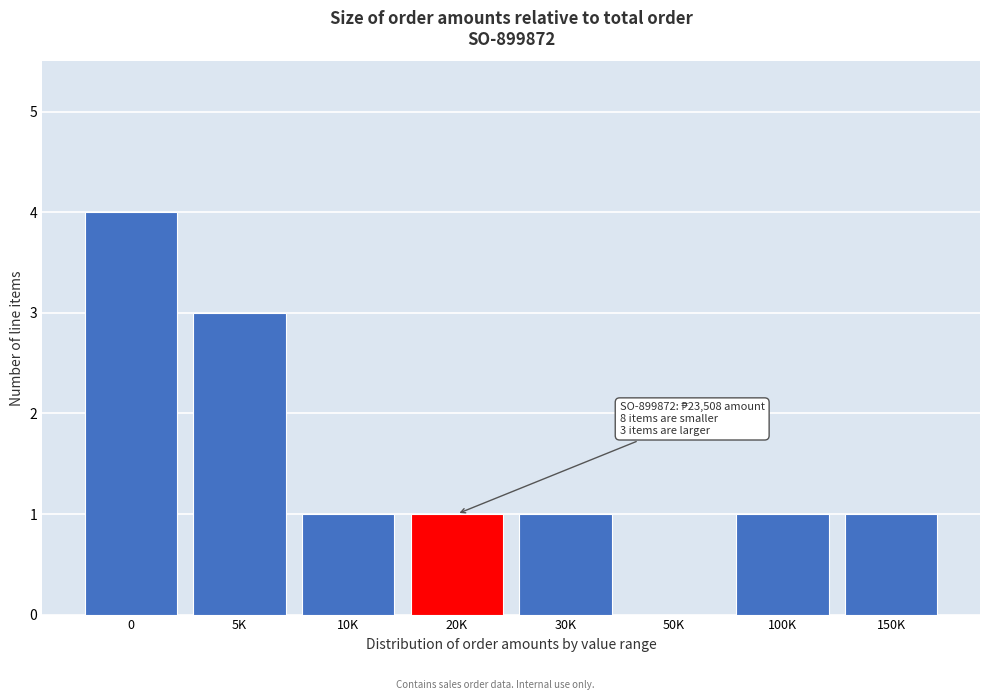

Reading left to right, what are all the values shown in this chart?

0=4	5K=3	10K=1	20K=1	30K=1	50K=0	100K=1	150K=1